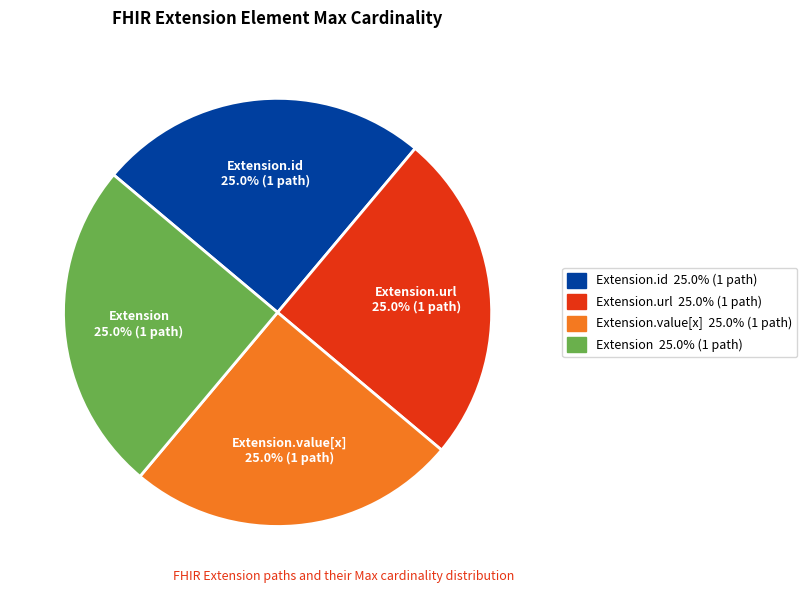

Is there a majority slice in this chart?

No